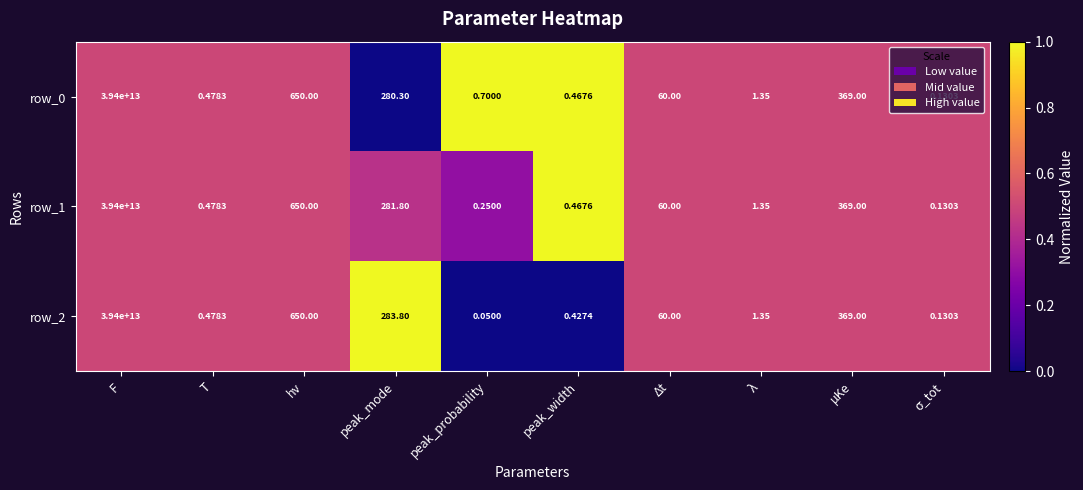

Count the number of data series in this chart.

3